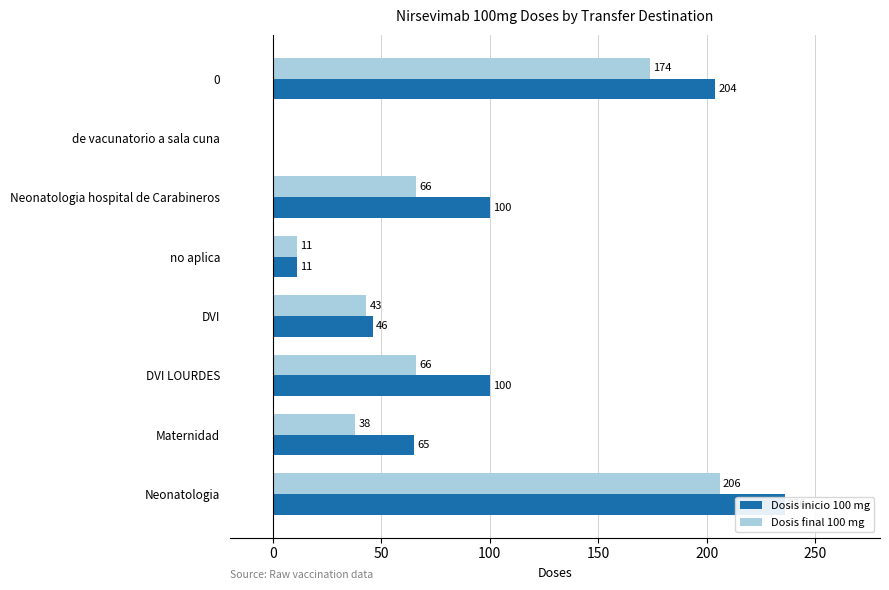

Reading right to left, transcribe all the data shown in this chart.

Dosis inicio 100 mg: 204	0	100	11	46	100	65	236
Dosis final 100 mg: 174	0	66	11	43	66	38	206